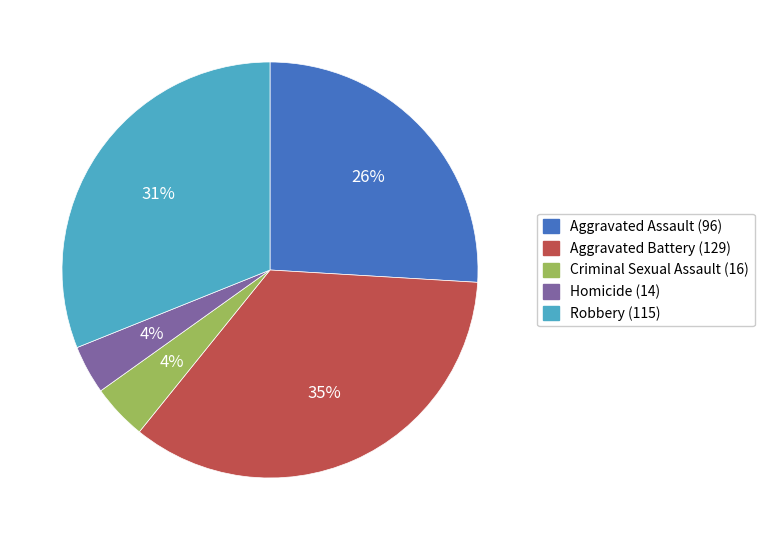

Which category has the biggest portion of the pie?

Aggravated Battery